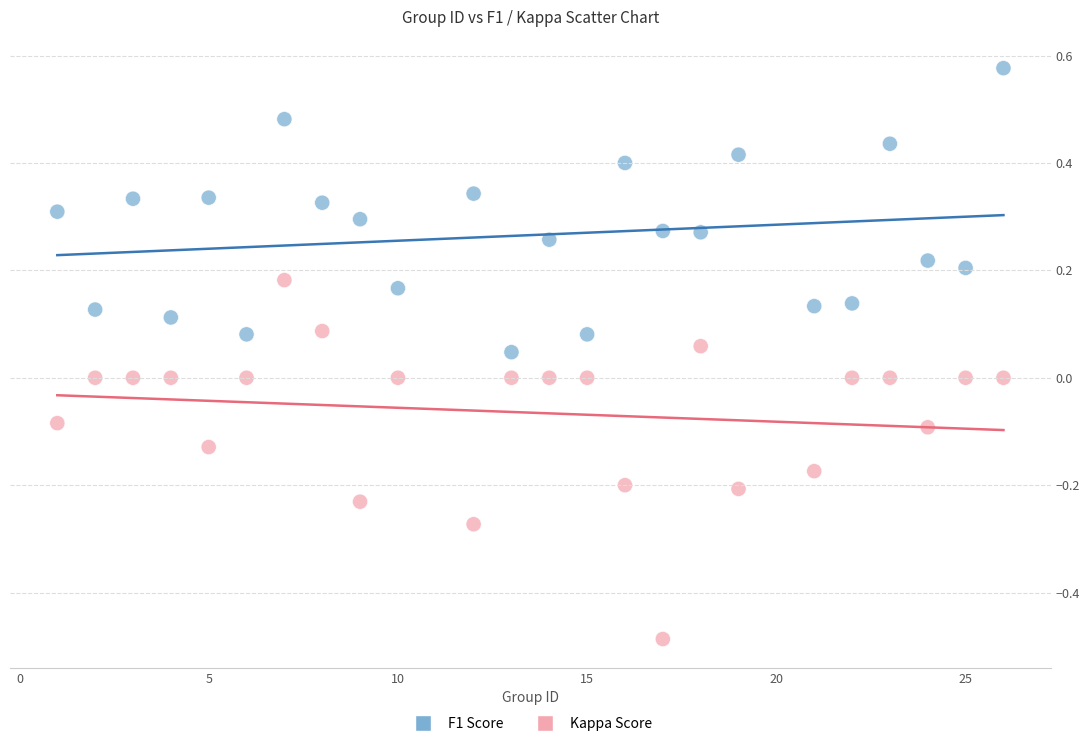

What is the X range (max minus min) for the scatter plot?

25.0